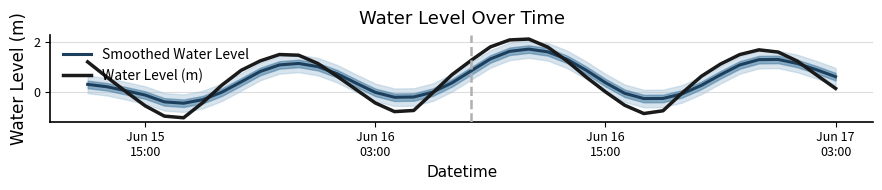

At which label does Smoothed Water Level first exceed 0?

Jun 15
15:00